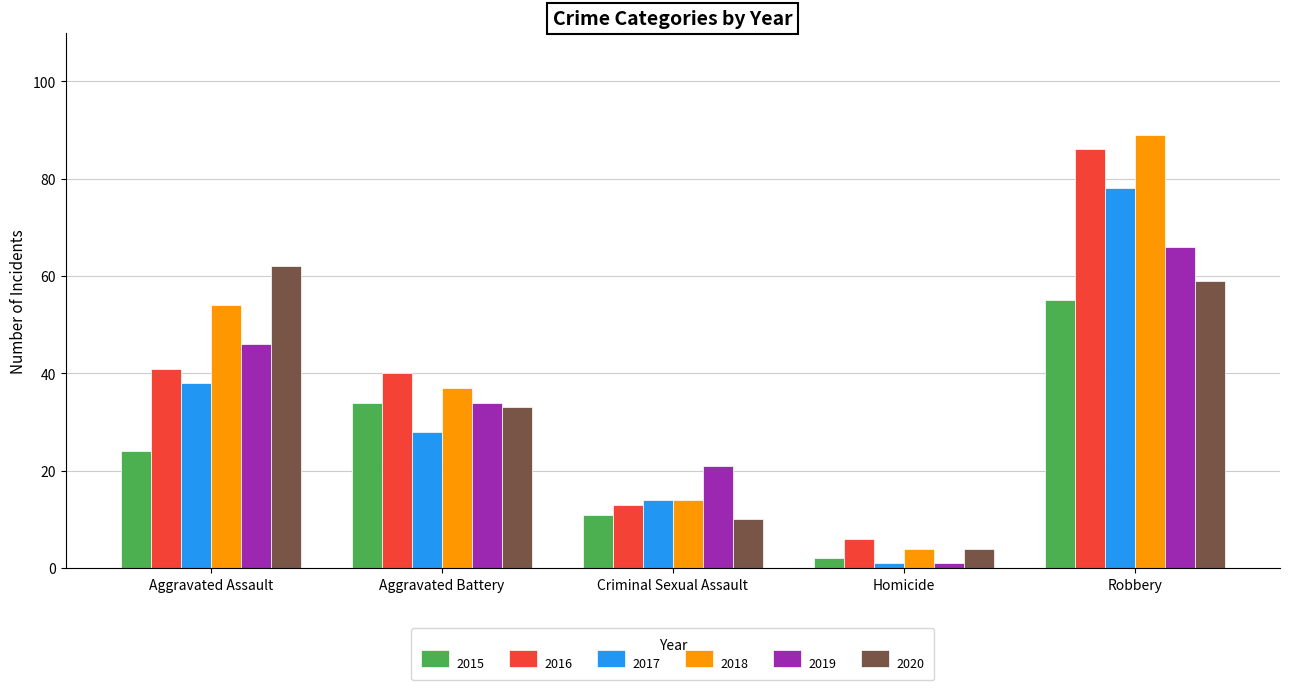

What are all the series names shown in the legend?

2015, 2016, 2017, 2018, 2019, 2020